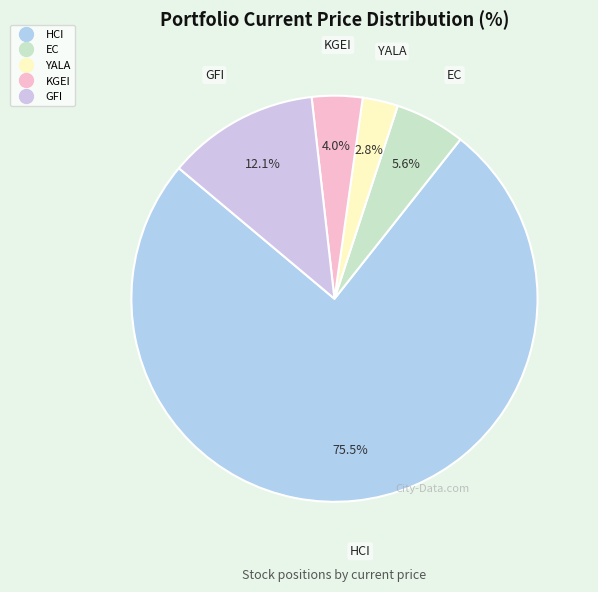

How many slices are in this pie chart?

5